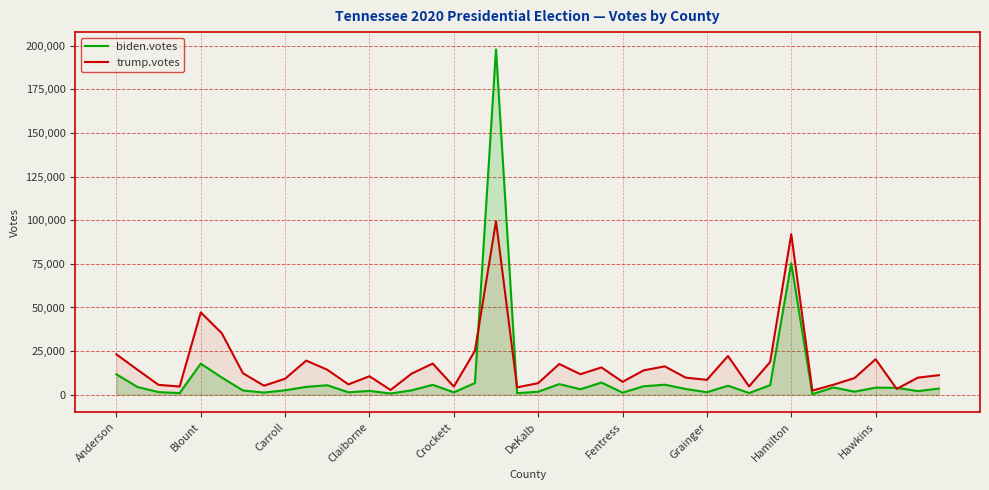

What is the spread (max minus min) of values at Claiborne?

8397